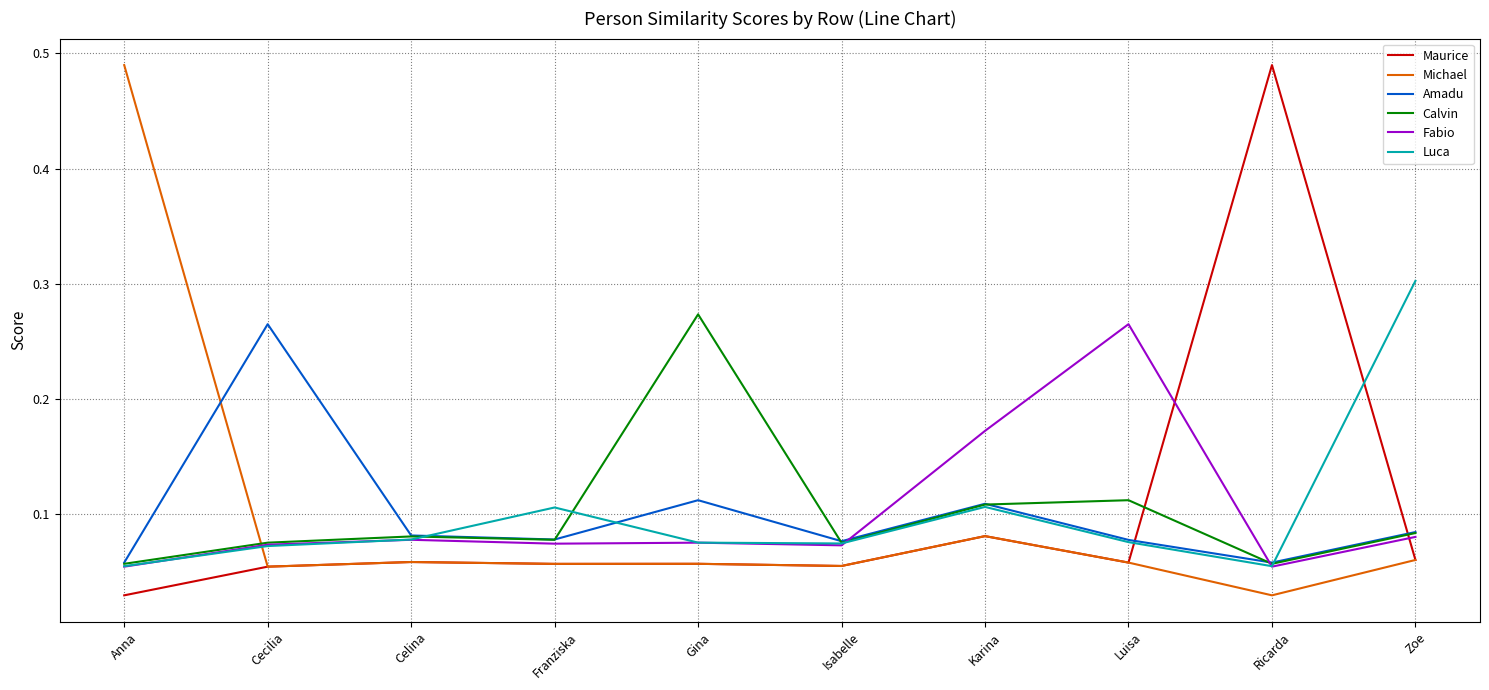

Which series changed the most between Celina and Luisa?

Fabio